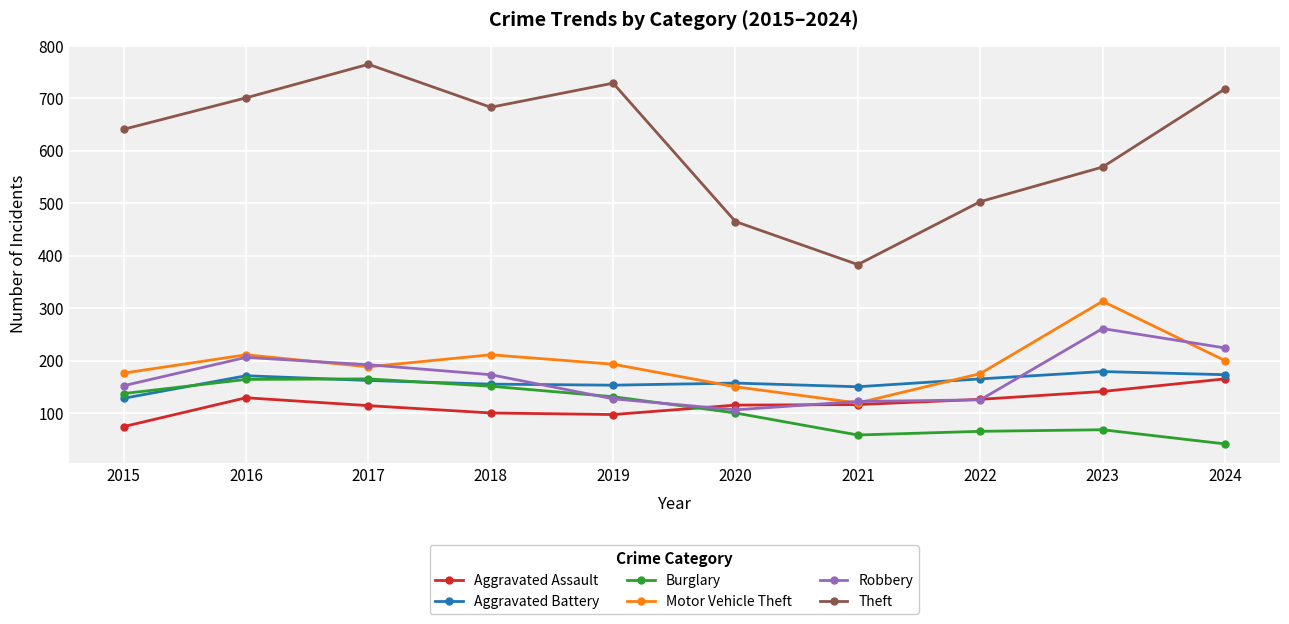

What is the average value of the Theft series?

616